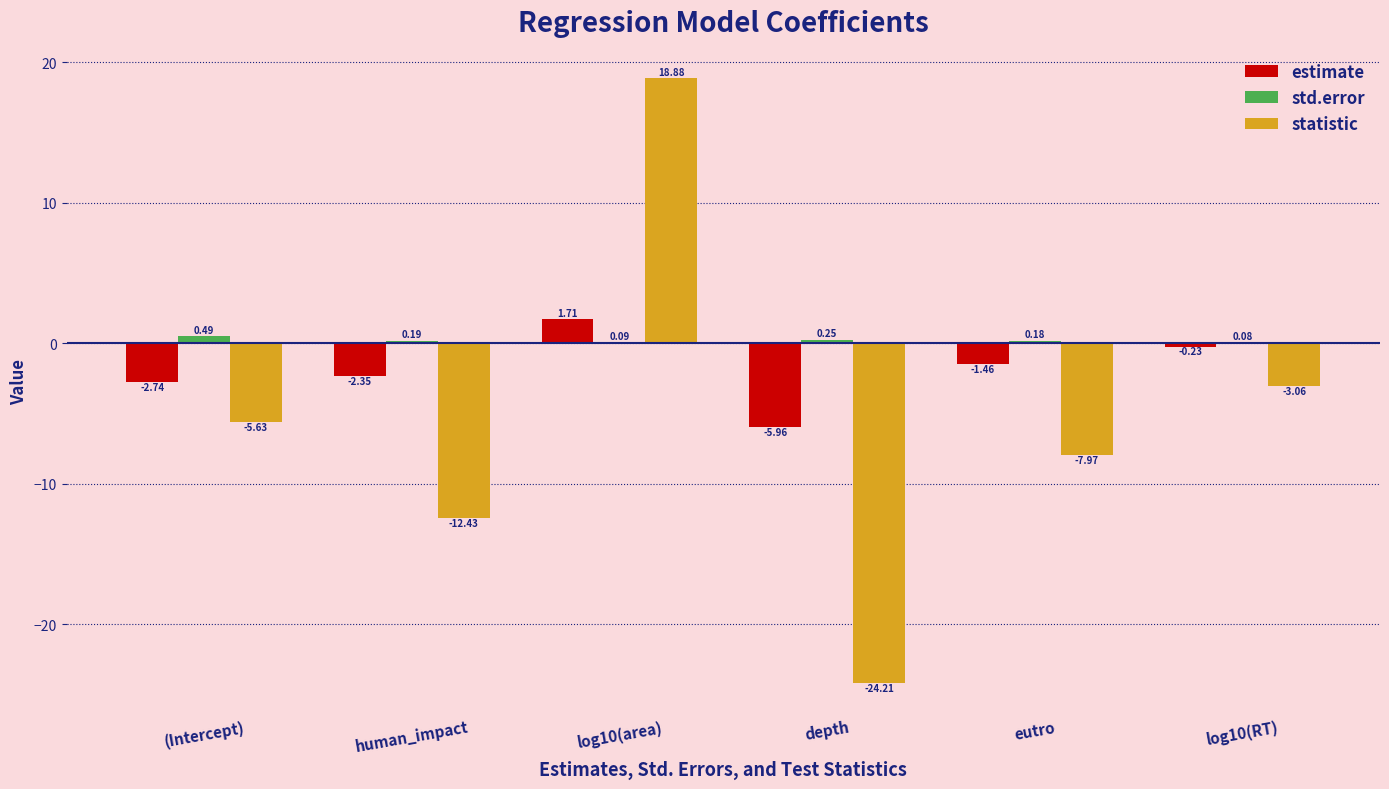

What is the total value across all series at (Intercept)?

-7.9